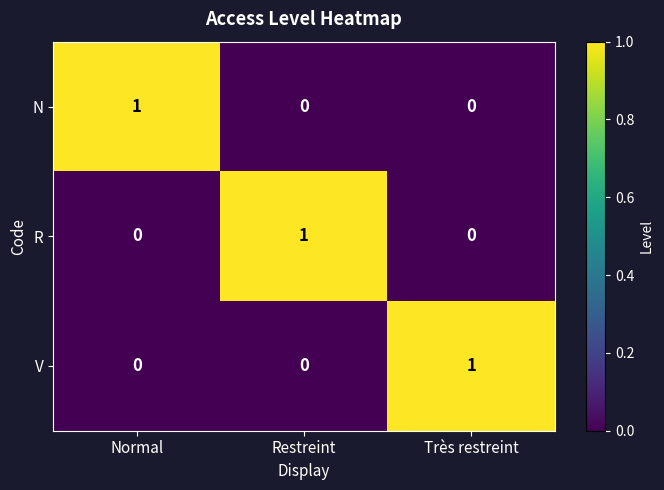

True or false: N has a value of 1 at Normal.

True